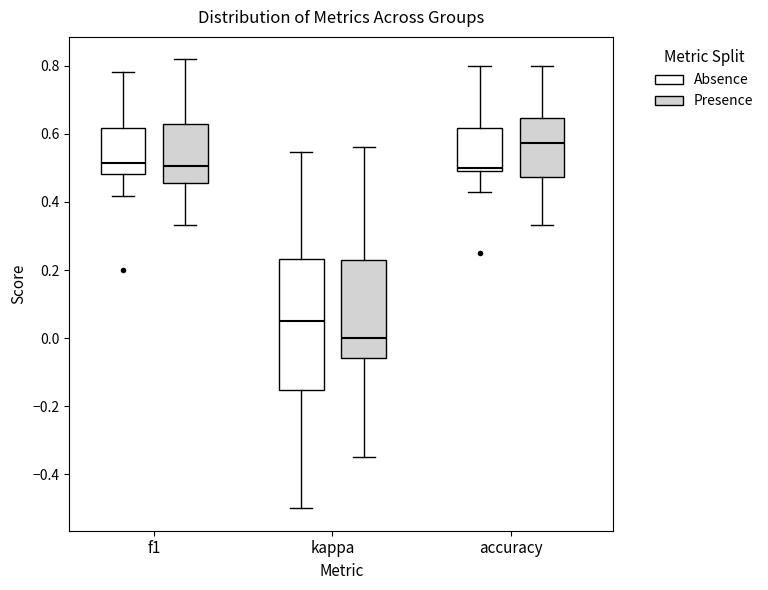

Reading left to right, read every box against the y-axis: the position of its median line, the range the box covers, and the ends of its whiskers. The values are not printed on the chart, so give them approximately, as read against the axis.

f1 (Absence): median 0.52, box 0.48 to 0.62, whiskers 0.42 to 0.78
f1 (Presence): median 0.50, box 0.46 to 0.62, whiskers 0.34 to 0.82
kappa (Absence): median 0.04, box -0.16 to 0.24, whiskers -0.50 to 0.54
kappa (Presence): median 0.00, box -0.06 to 0.22, whiskers -0.34 to 0.56
accuracy (Absence): median 0.50 (just above the box's lower edge), box 0.50 to 0.62, whiskers 0.42 to 0.80
accuracy (Presence): median 0.58, box 0.48 to 0.64, whiskers 0.34 to 0.80